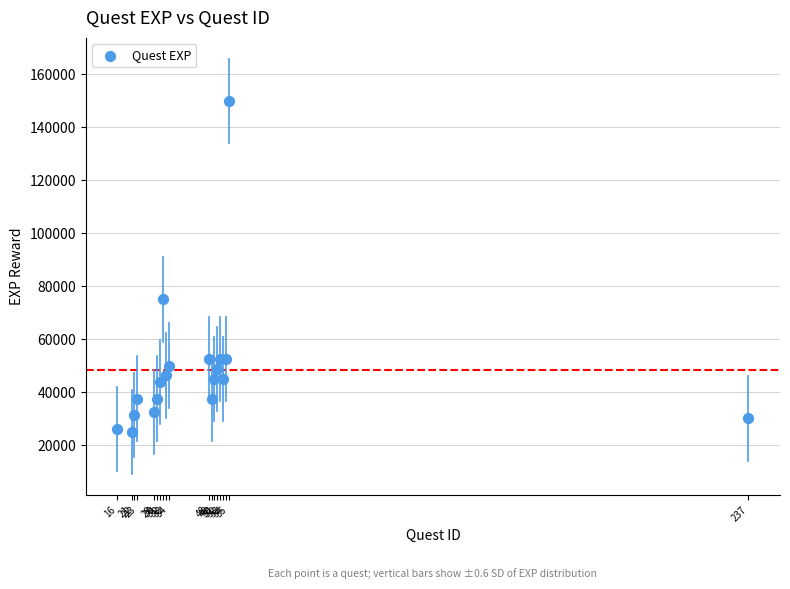

What Y value in the scatter plot is closest to 87500?

75000